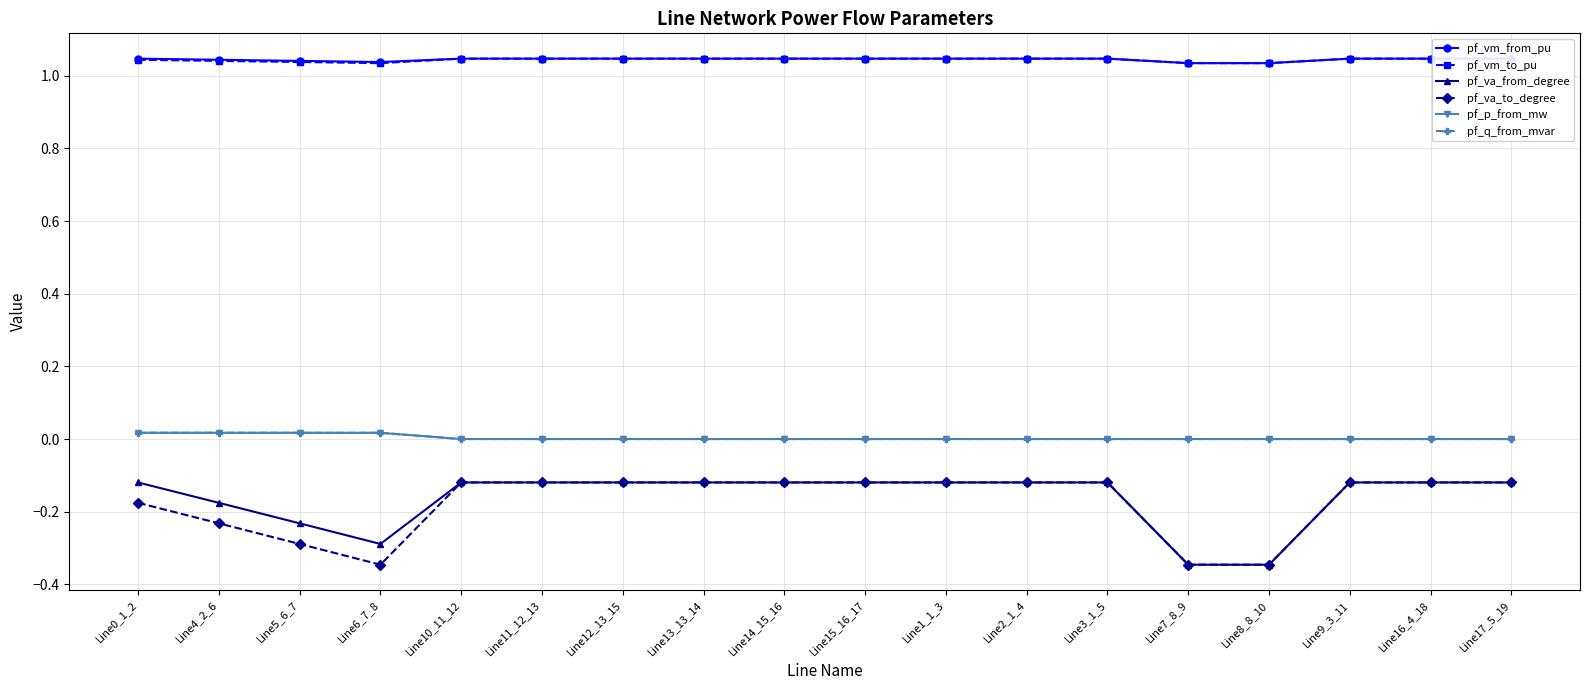

Does the chart display data point markers on the line(s)?

Yes